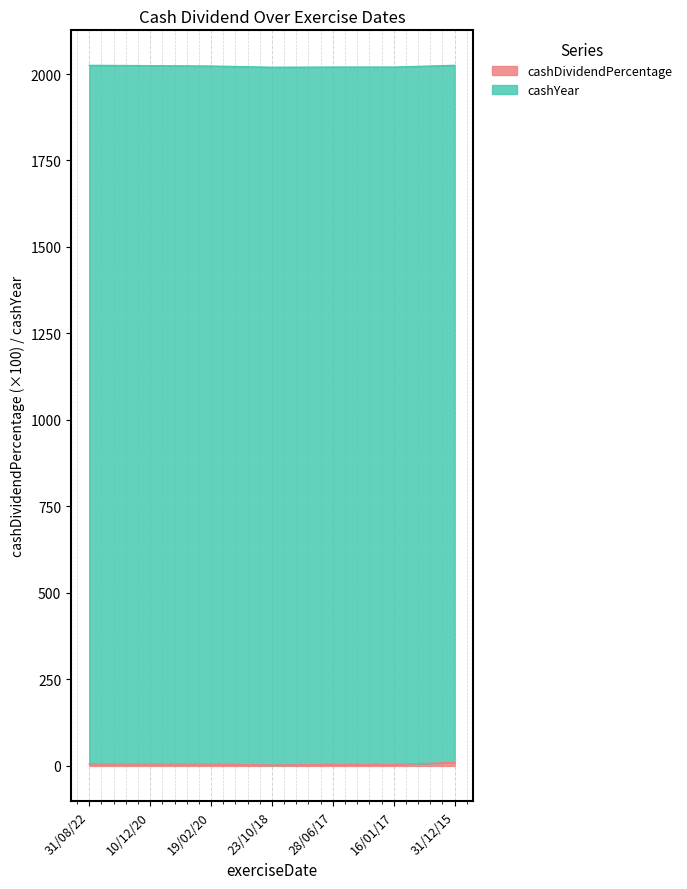

What is the value of the 3rd point from the left?

5.0